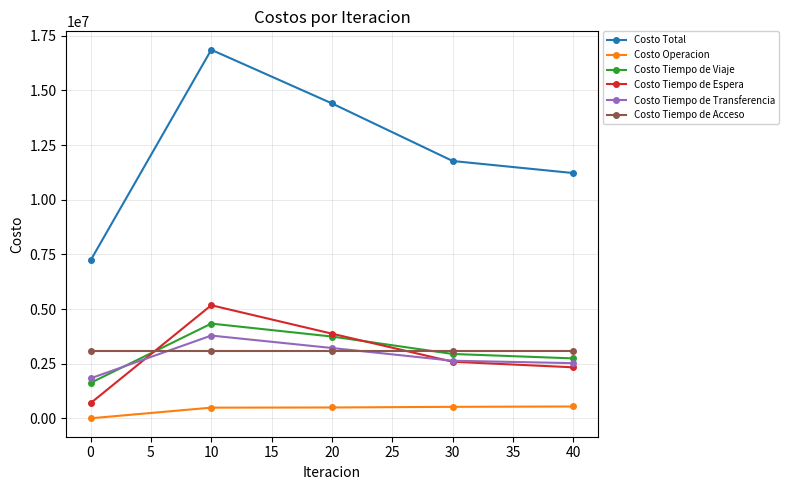

What is the value of the Costo Total point at the 1st from the left?

7221996.1